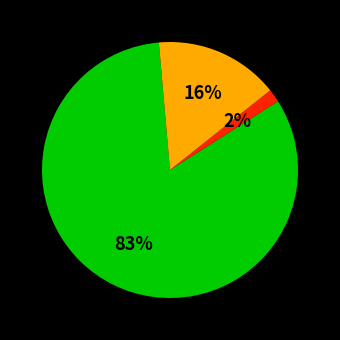

Is there any slice that represents more than half of the pie?

Yes